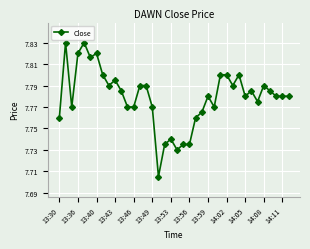

True or false: the data has more than 1 interior local peaks.

True